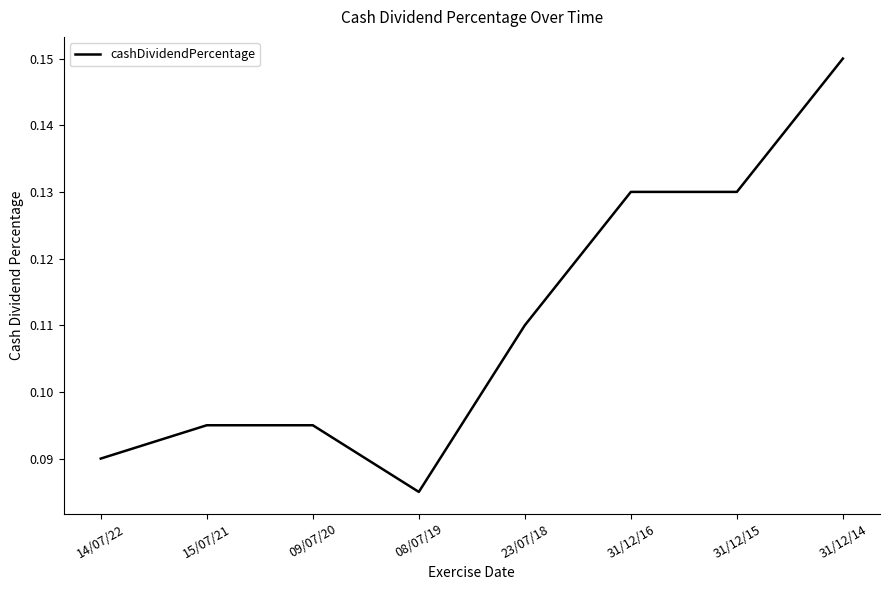

Count the values in the range 0 to 1.

8